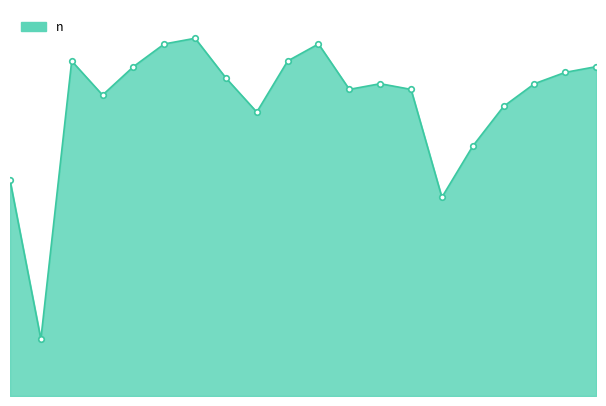

True or false: there are more than 0 points higher than both neighbors.

True